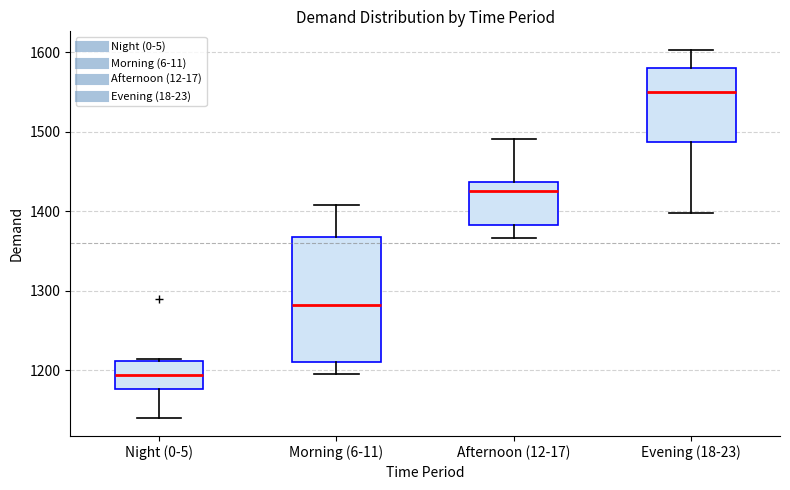

Reading left to right, transcribe this box plot: for each box, give where its median line is, the range the box spans, and where its two whiskers end, as read against the y-axis. The values are not printed on the chart, so give them approximately, as read against the axis.

Night (0-5): median 1190, box 1180 to 1210, whiskers 1140 to 1210 (just above the box's upper edge)
Morning (6-11): median 1280, box 1210 to 1370, whiskers 1200 to 1410
Afternoon (12-17): median 1430, box 1380 to 1440, whiskers 1370 to 1490
Evening (18-23): median 1550, box 1490 to 1580, whiskers 1400 to 1600